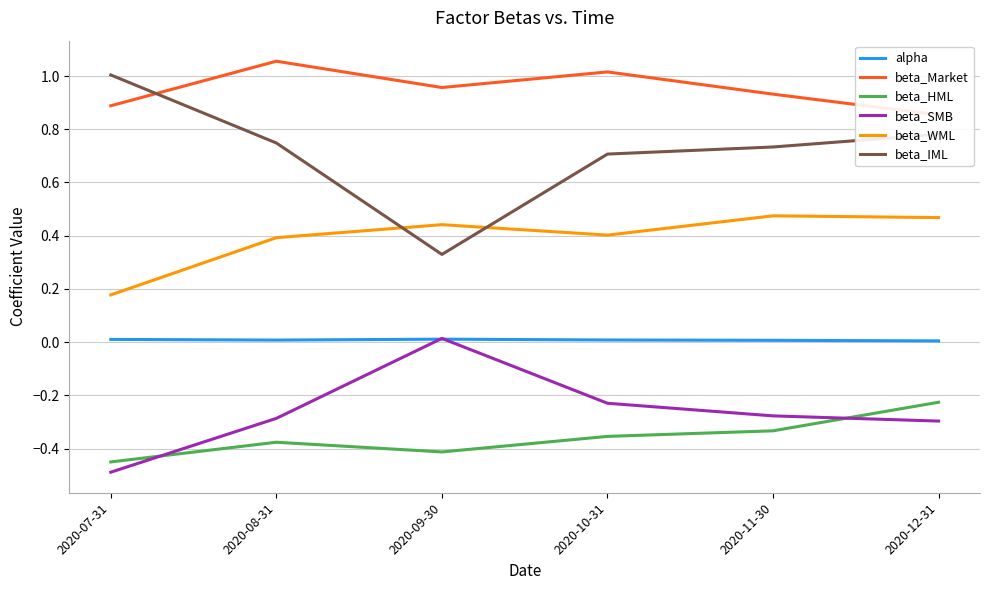

True or false: beta_IML and alpha cross at least once.

False